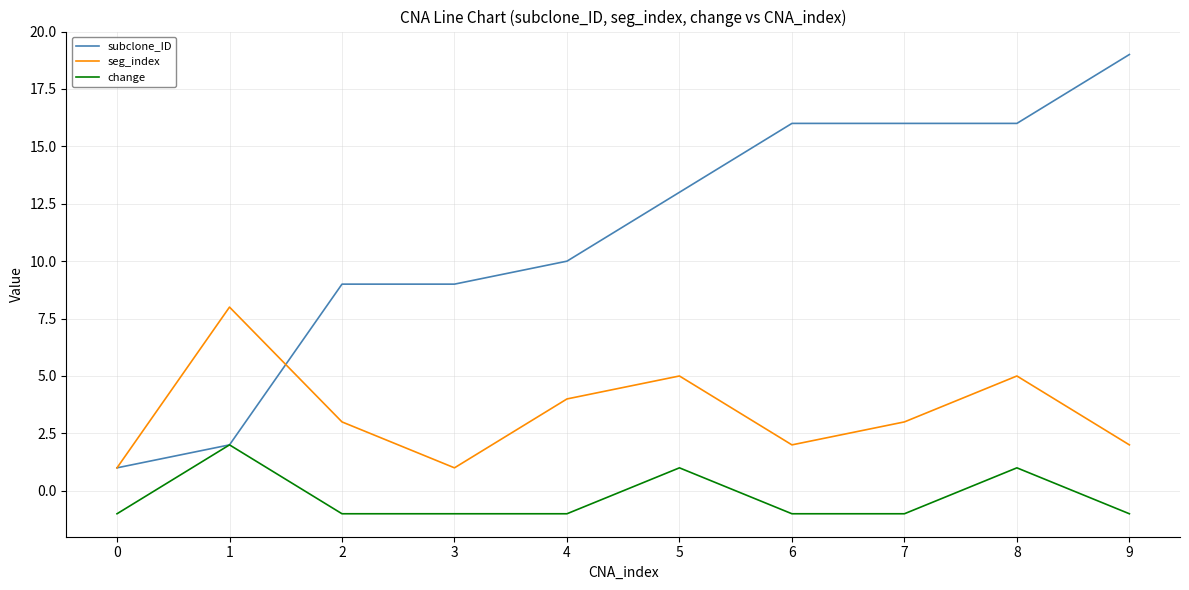

After their last crossing, which series has the higher values: subclone_ID or seg_index?

subclone_ID